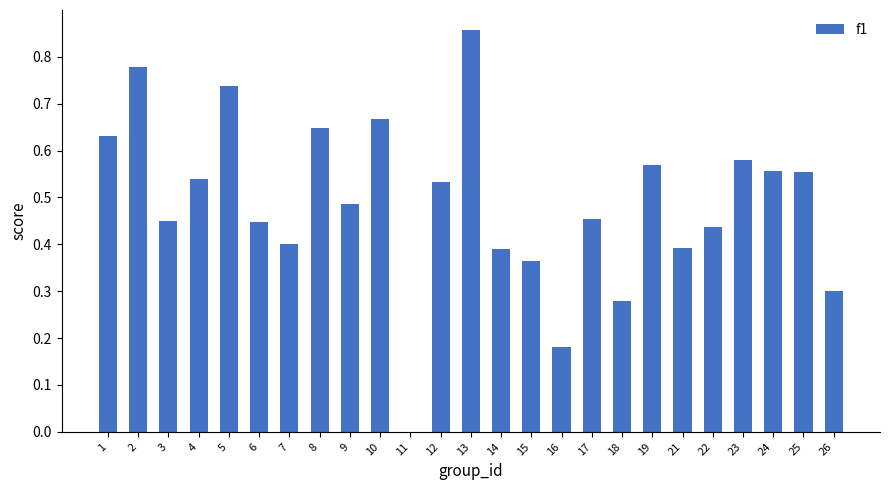

At which category does the chart reach its peak across all series?

13